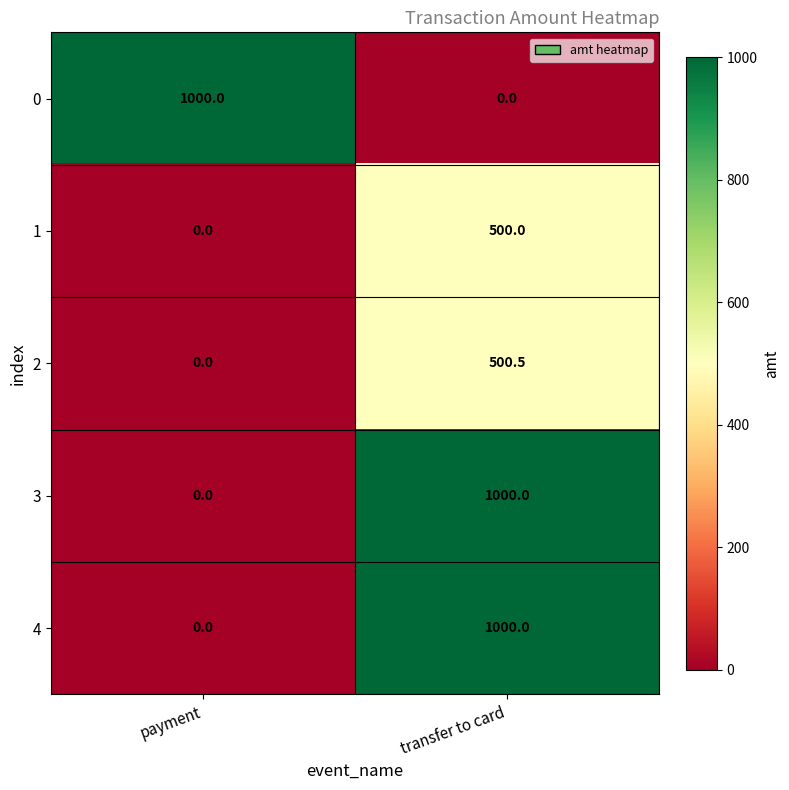

Reading left to right, extract all data points from this chart.

0: payment=1000.0	transfer to card=0.0
1: payment=0.0	transfer to card=500.0
2: payment=0.0	transfer to card=500.5
3: payment=0.0	transfer to card=1000.0
4: payment=0.0	transfer to card=1000.0